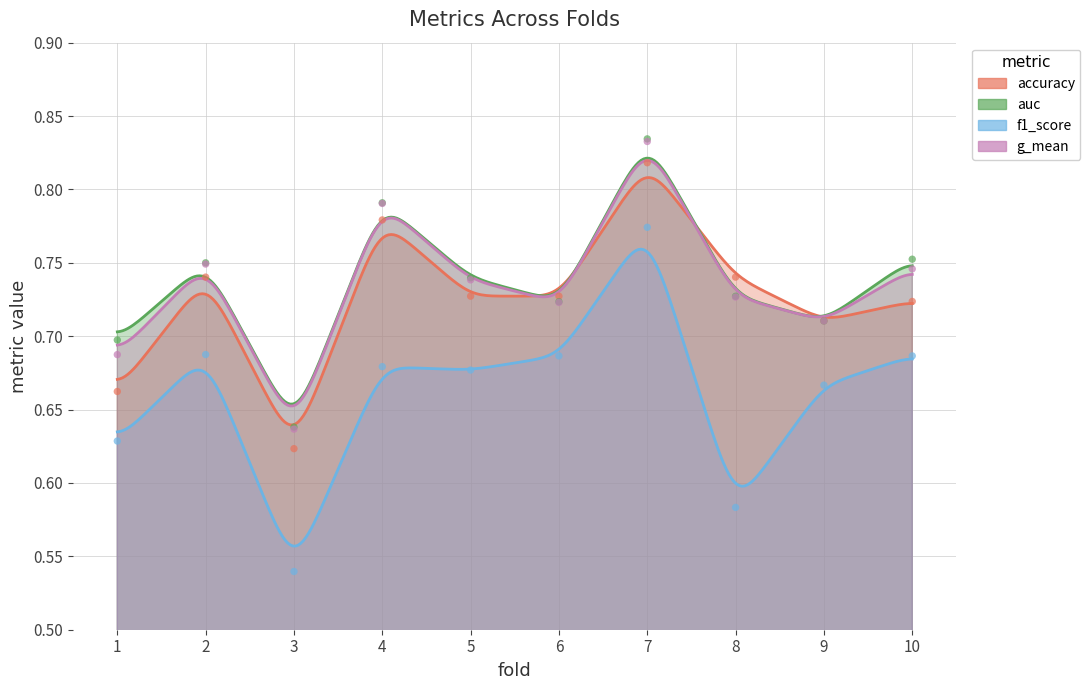

What are all the series names shown in the legend?

accuracy, auc, f1_score, g_mean